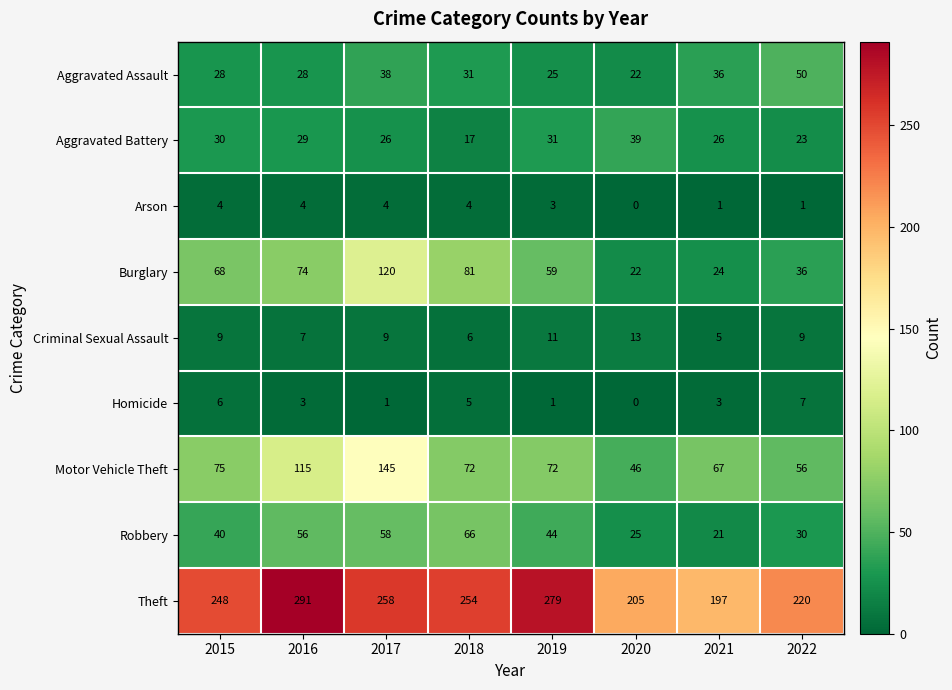

Count the number of data series in this chart.

9